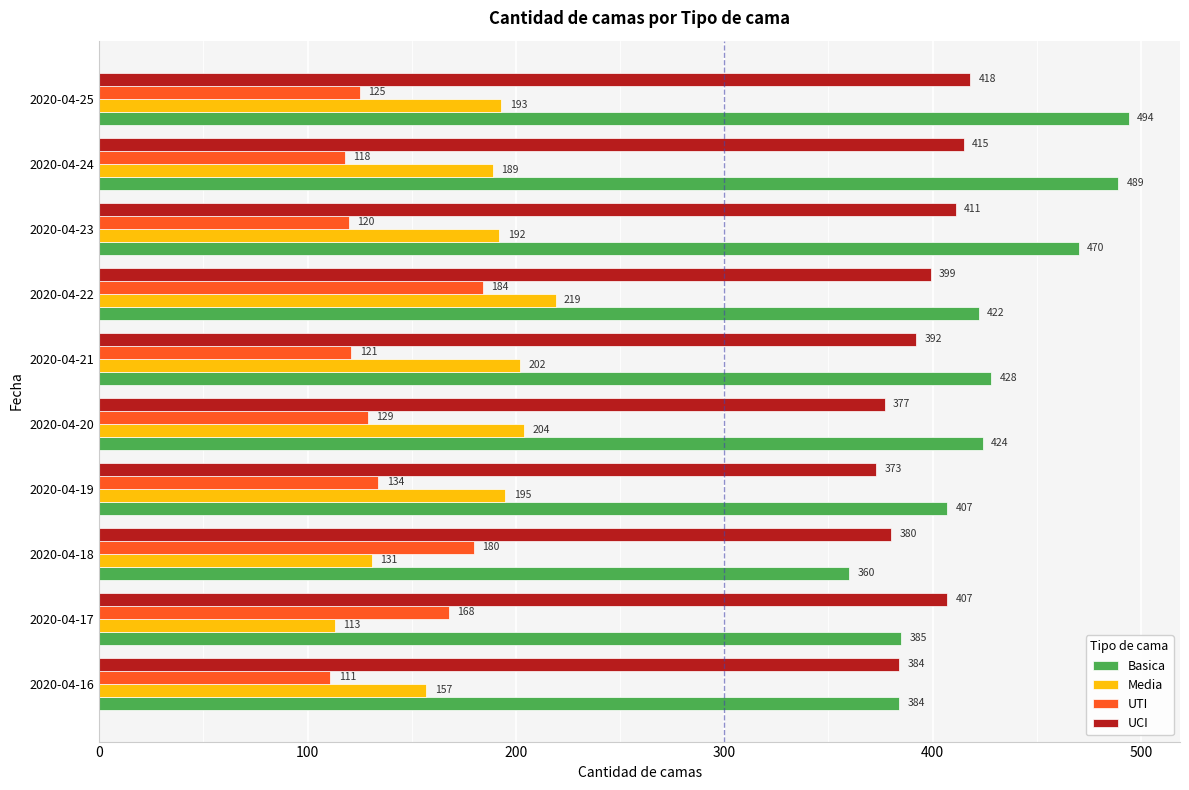

Is the value of Media at 2020-04-21 greater than the value of UCI at 2020-04-22?

No